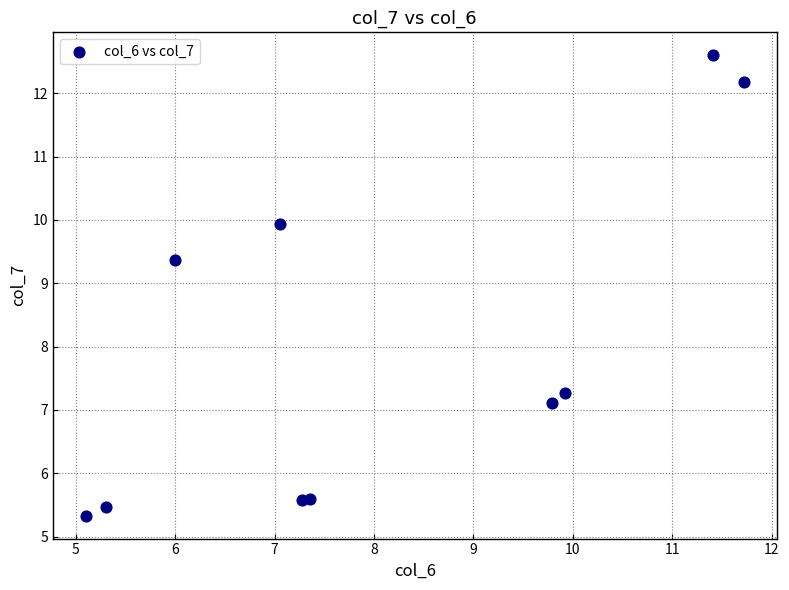

What is the average X value?

8.1